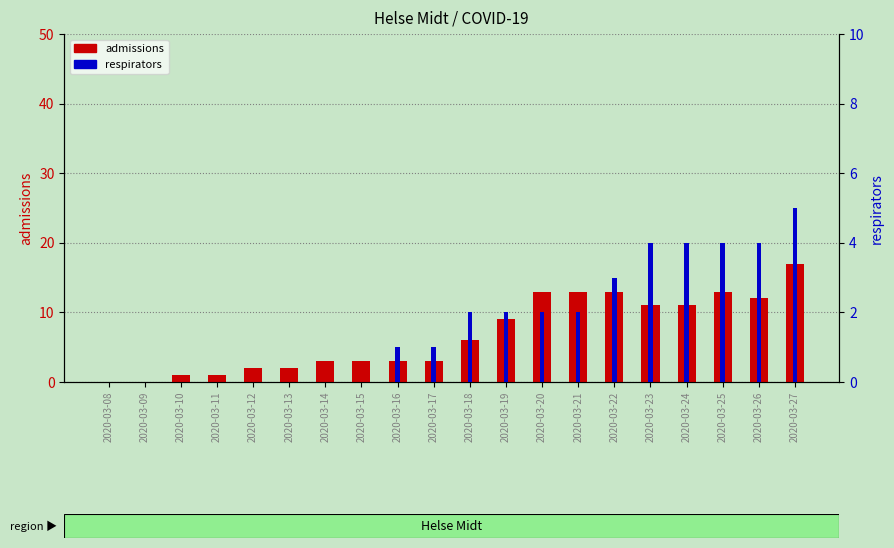

Reading left to right, list all the values displayed in this chart.

admissions: 2020-03-08=0	2020-03-09=0	2020-03-10=1	2020-03-11=1	2020-03-12=2	2020-03-13=2	2020-03-14=3	2020-03-15=3	2020-03-16=3	2020-03-17=3	2020-03-18=6	2020-03-19=9	2020-03-20=13	2020-03-21=13	2020-03-22=13	2020-03-23=11	2020-03-24=11	2020-03-25=13	2020-03-26=12	2020-03-27=17
respirators: 2020-03-08=0	2020-03-09=0	2020-03-10=0	2020-03-11=0	2020-03-12=0	2020-03-13=0	2020-03-14=0	2020-03-15=0	2020-03-16=1	2020-03-17=1	2020-03-18=2	2020-03-19=2	2020-03-20=2	2020-03-21=2	2020-03-22=3	2020-03-23=4	2020-03-24=4	2020-03-25=4	2020-03-26=4	2020-03-27=5